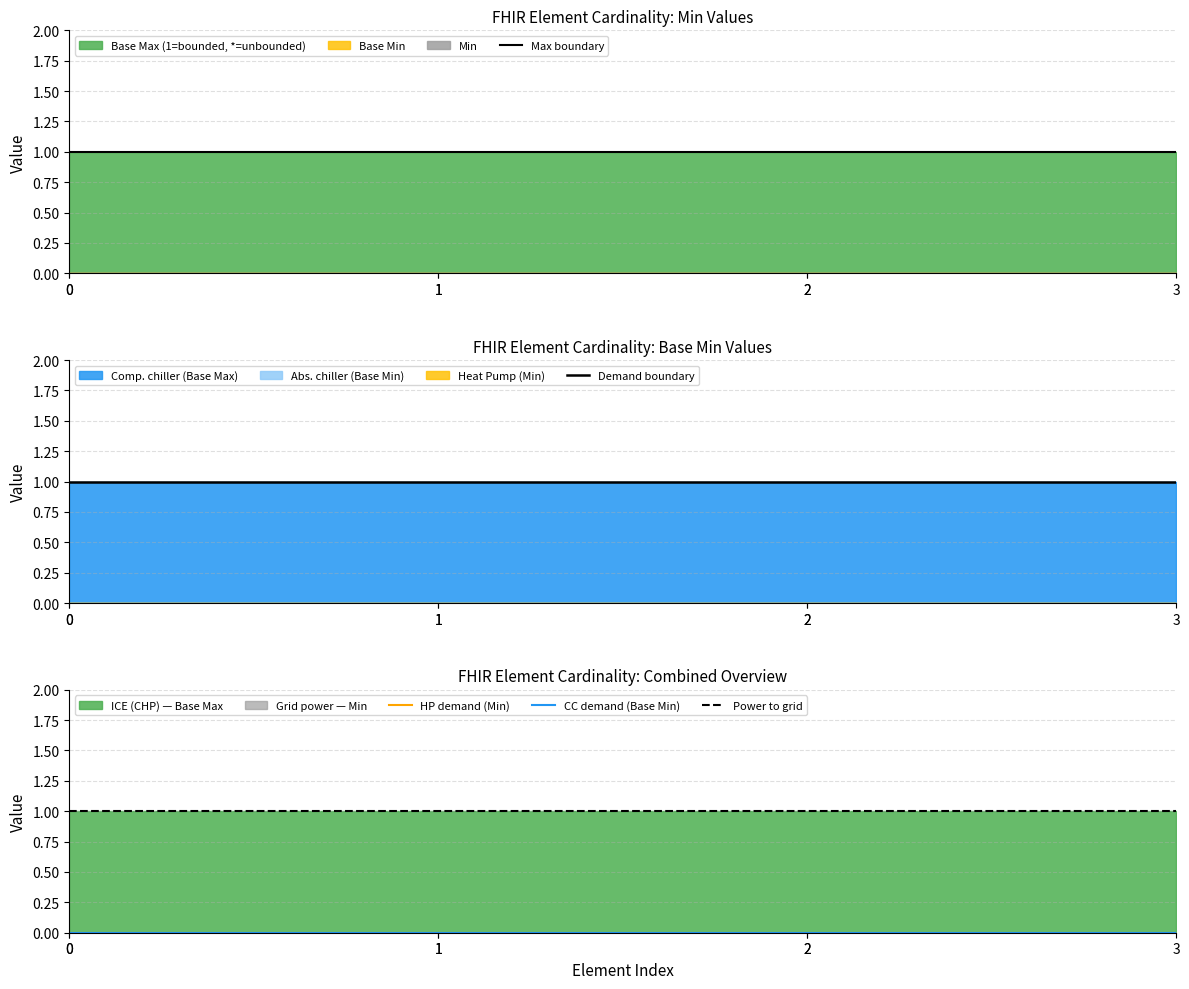

Does the chart display data point markers on the line(s)?

No